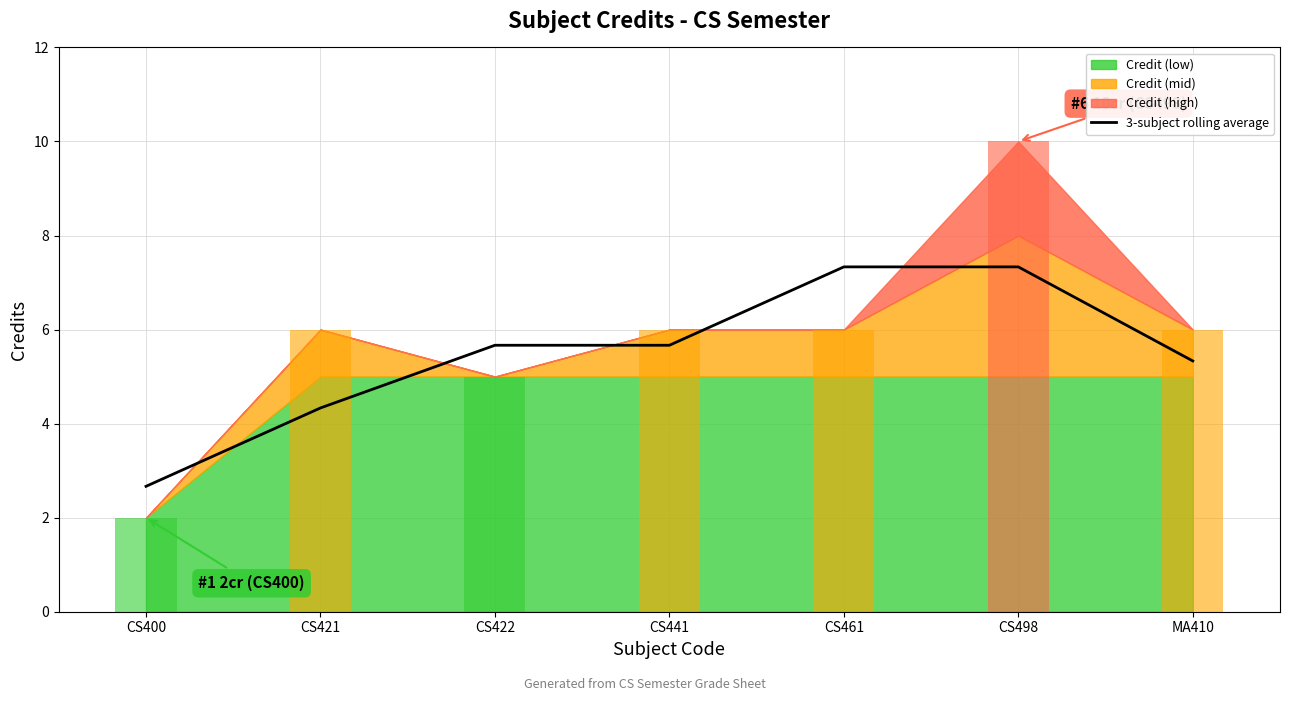

What position from the left is CS400?

1